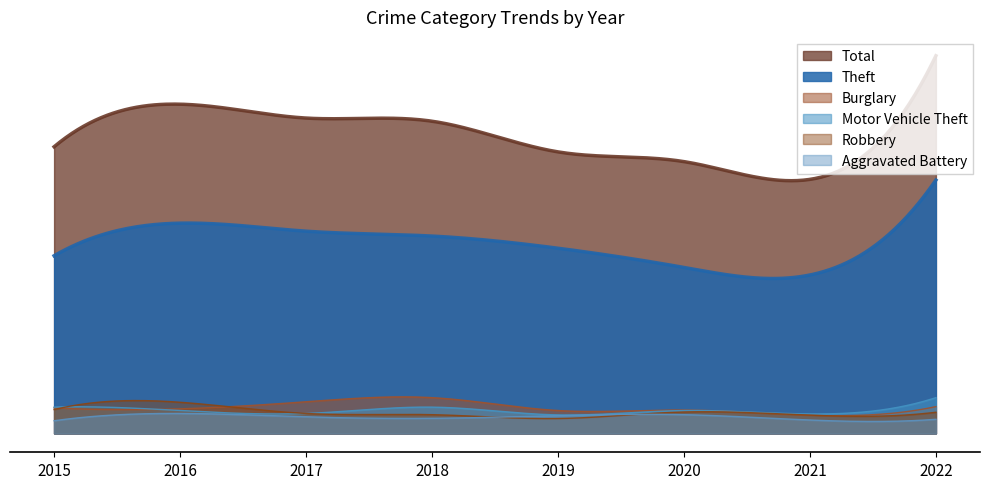

Reading left to right, what are all the values shown in this chart?

Theft: 2015=730	2016=864	2017=831	2018=811	2019=761	2020=682	2021=651	2022=1041
Total: 2015=1178	2016=1353	2017=1296	2018=1283	2019=1157	2020=1117	2021=1044	2022=1552
Burglary: 2015=105	2016=101	2017=130	2018=147	2019=94	2020=96	2021=75	2022=110
Motor Vehicle Theft: 2015=108	2016=94	2017=82	2018=108	2019=76	2020=94	2021=80	2022=147
Robbery: 2015=98	2016=128	2017=82	2018=77	2019=61	2020=88	2021=75	2022=87
Aggravated Battery: 2015=52	2016=82	2017=68	2018=62	2019=73	2020=77	2021=55	2022=58